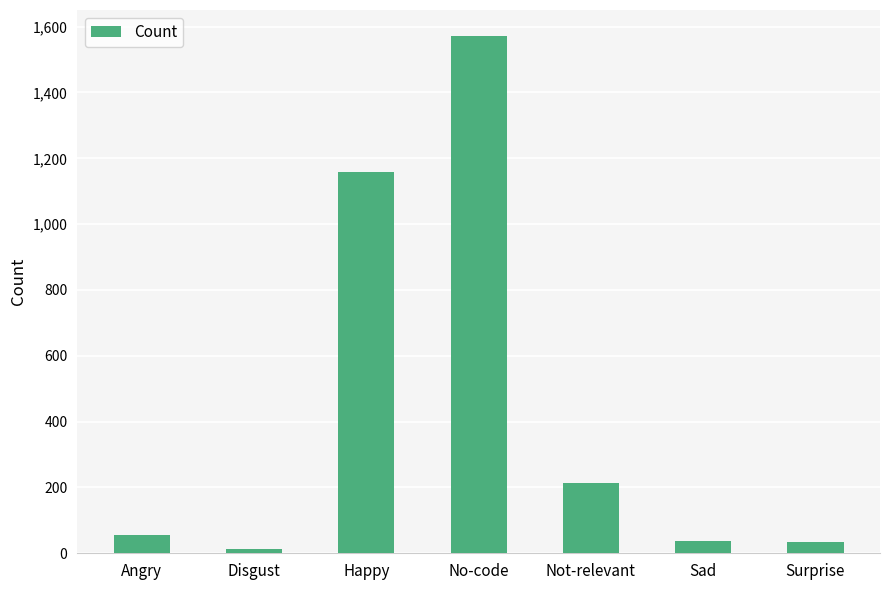

What is the change in value from Angry to Surprise?

-22